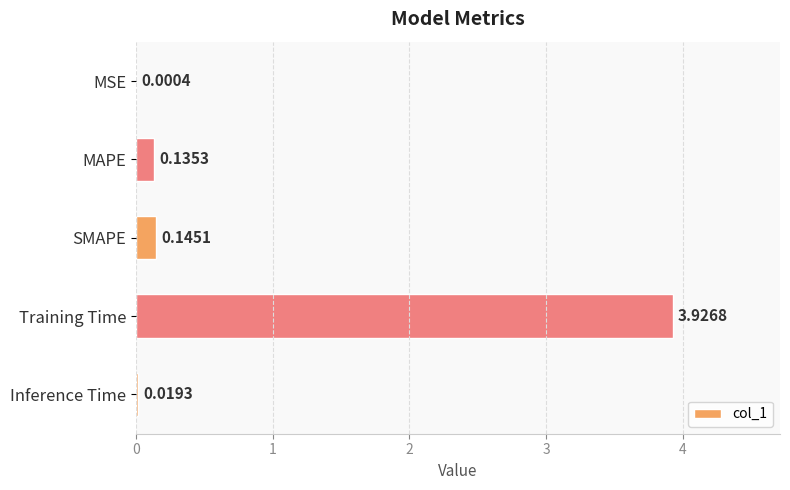

At which label is the value closest to 1?

SMAPE